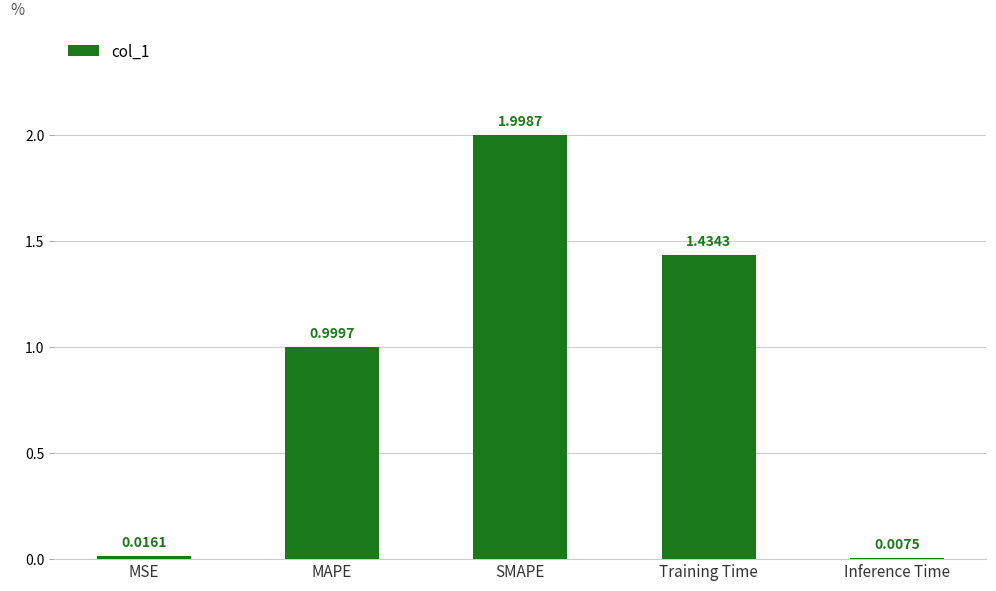

Which has a higher value, Inference Time or Training Time?

Training Time